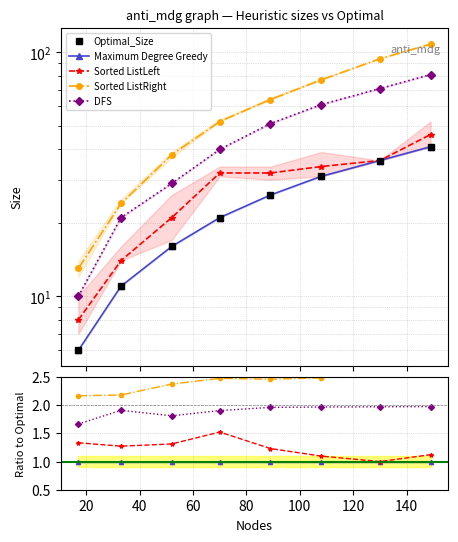

True or false: DFS has a value of 1.3 at 20.

False